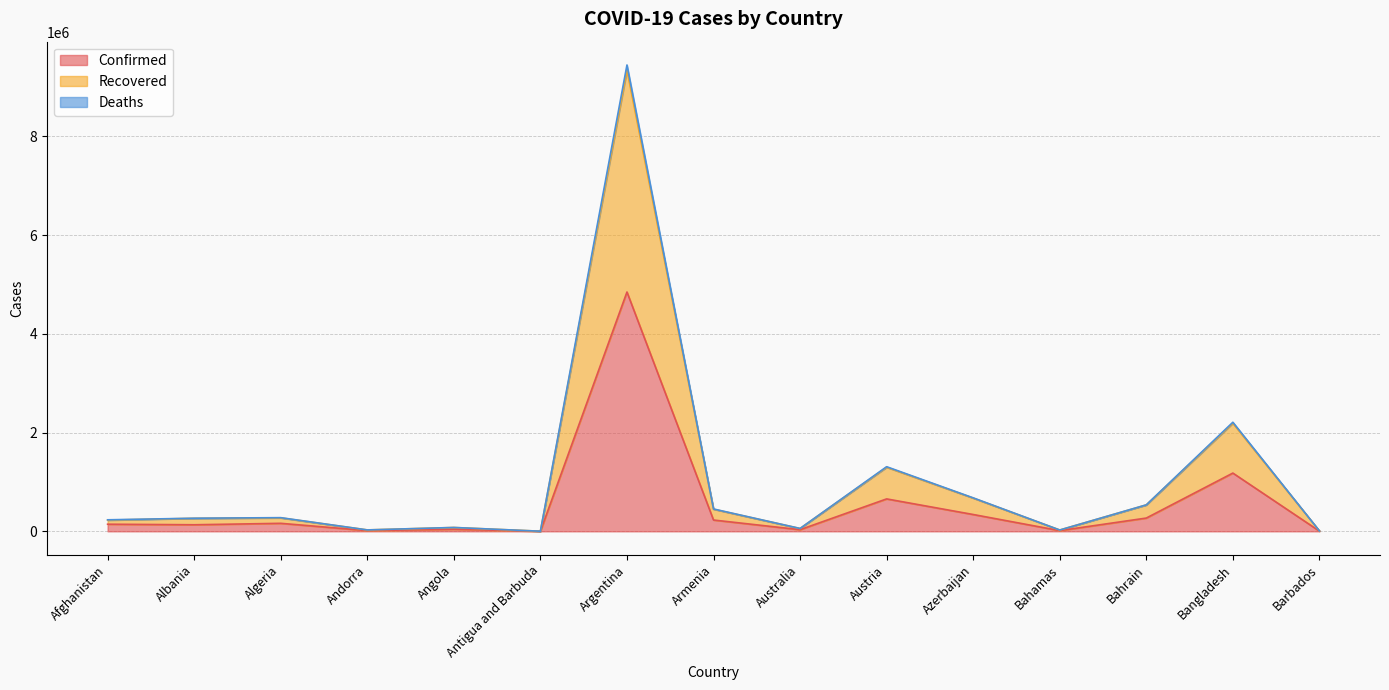

At which label is Deaths closest to 4723436?

Bangladesh